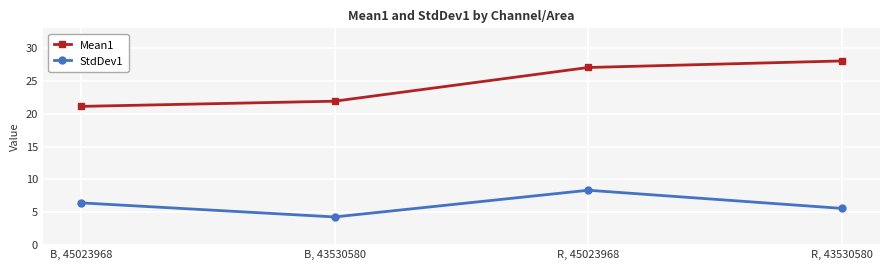

What is the value of the StdDev1 point at the 4th from the left?

5.6